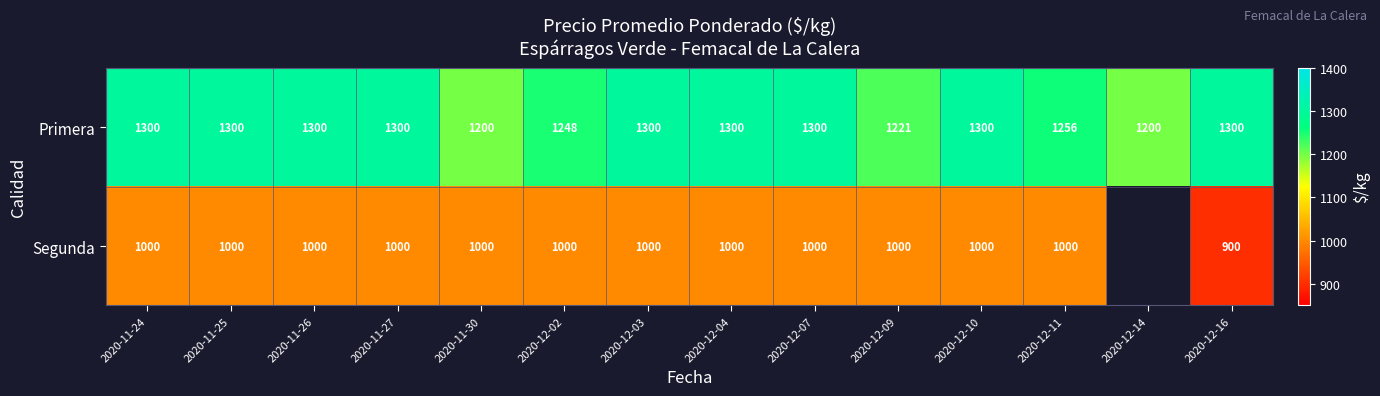

Is the value of Segunda at 2020-11-30 greater than the value of Primera at 2020-12-04?

No